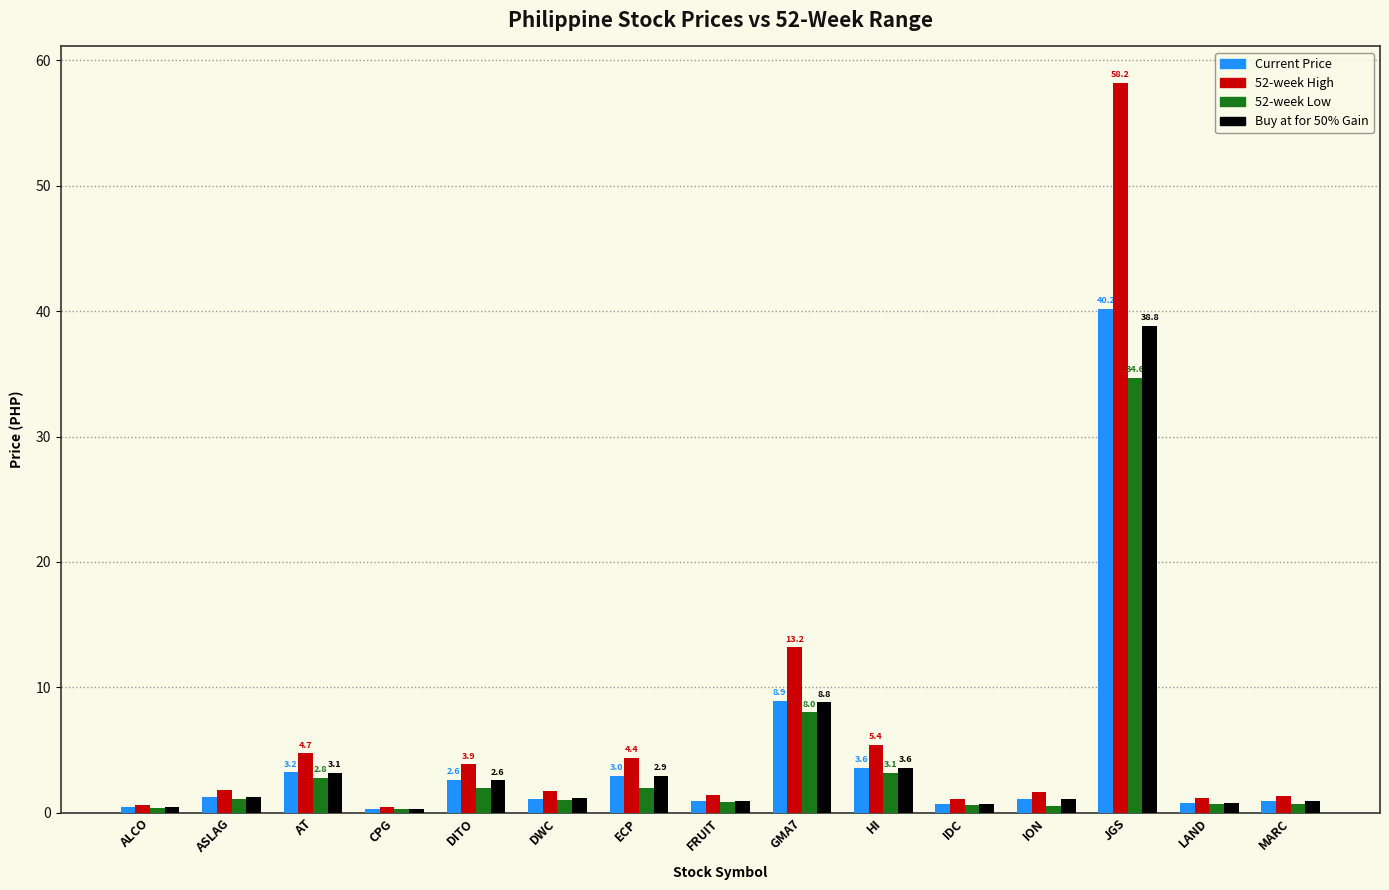

Where is 52-week High nearest to the value 29?

GMA7